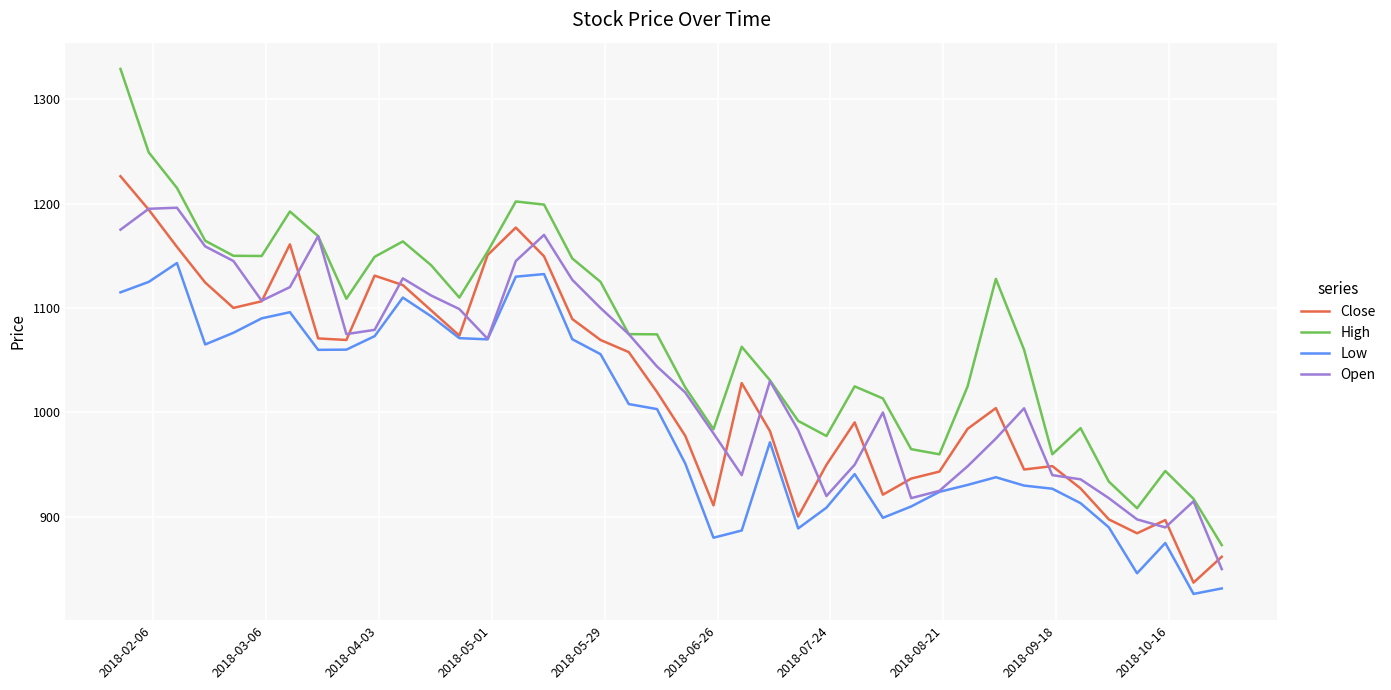

Which series has the largest range (max minus min)?

High